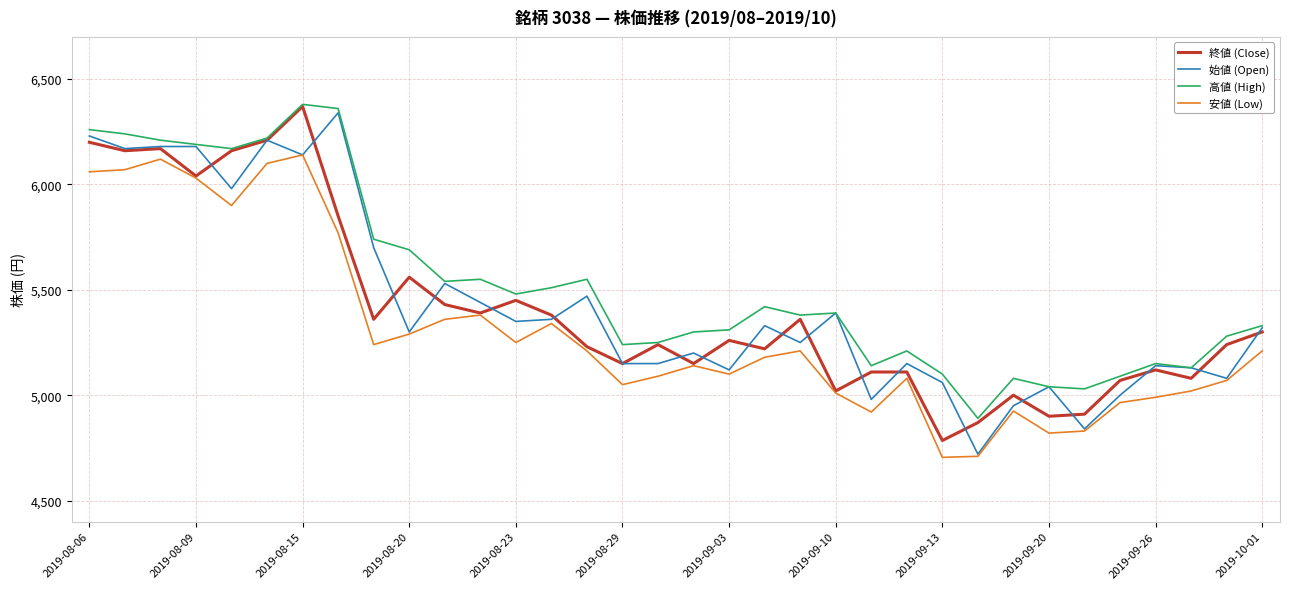

What is the minimum value shown in the chart?

4705